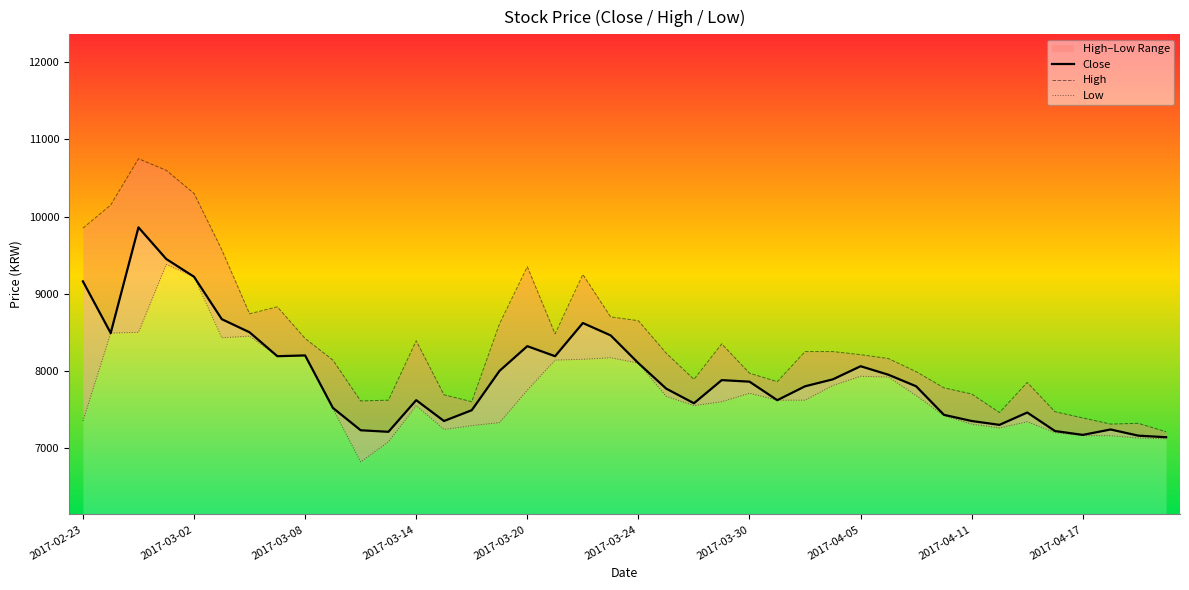

What is the difference between the second highest and minimum values in the Close series?

2310